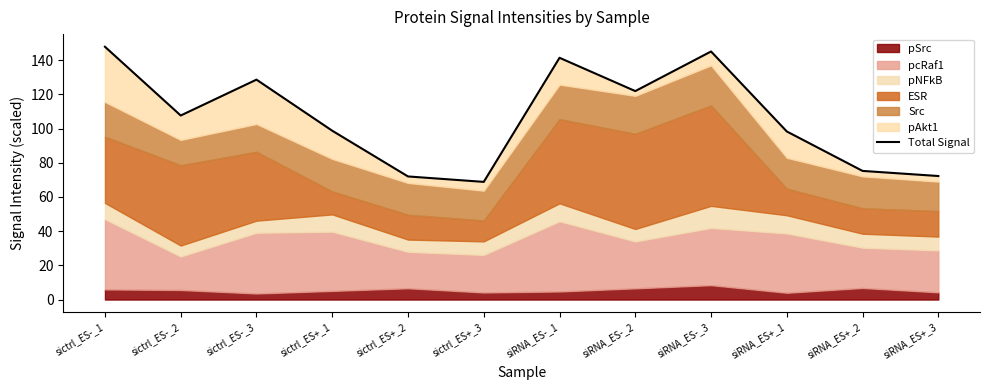

How many points are higher than both their immediate neighbors (excluding endpoints)?

3